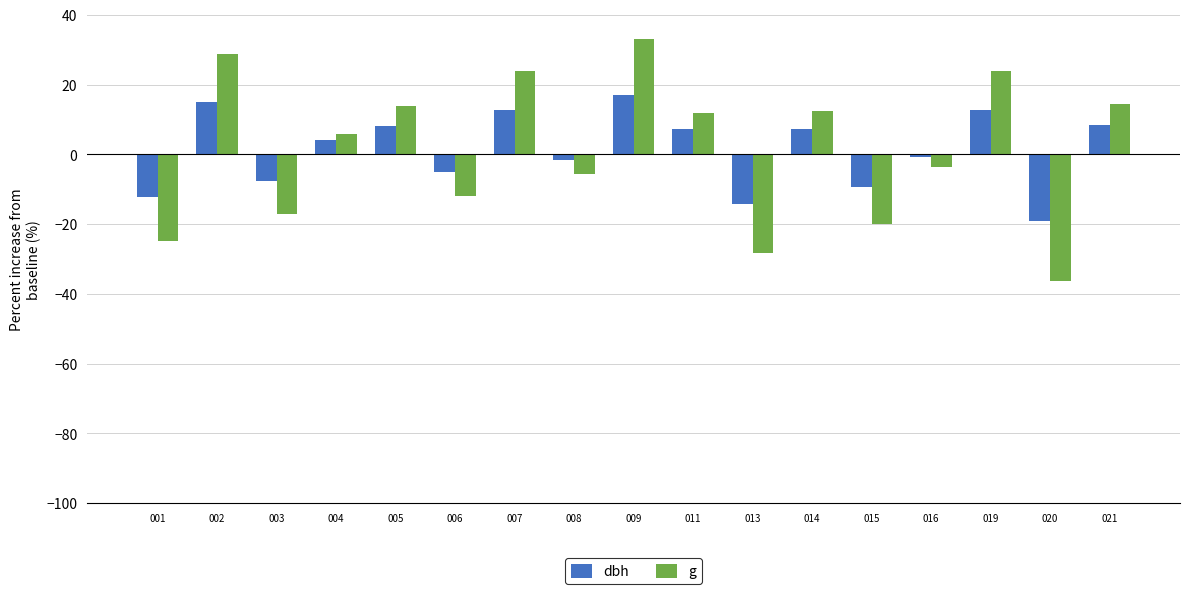

Between 009 and 019, which series saw the biggest shift?

g